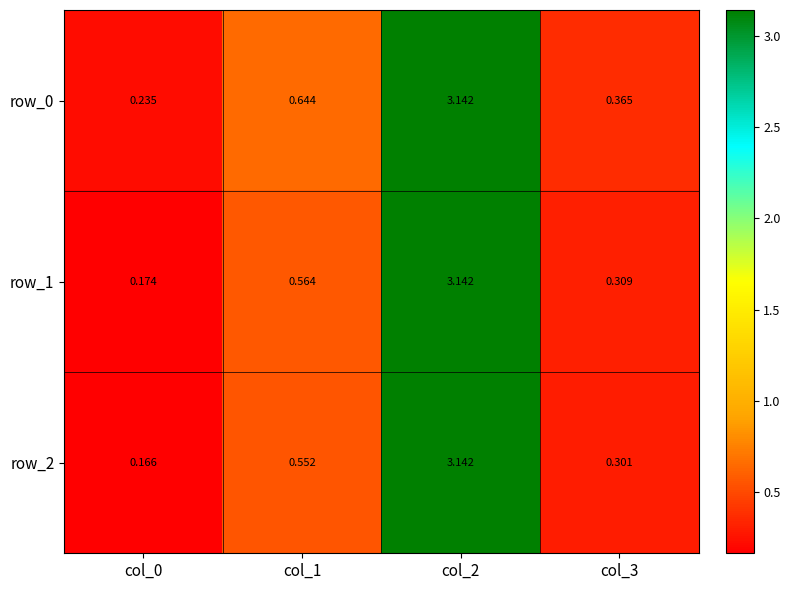

Is it true that row_1 equals 0.2 at col_3?

False